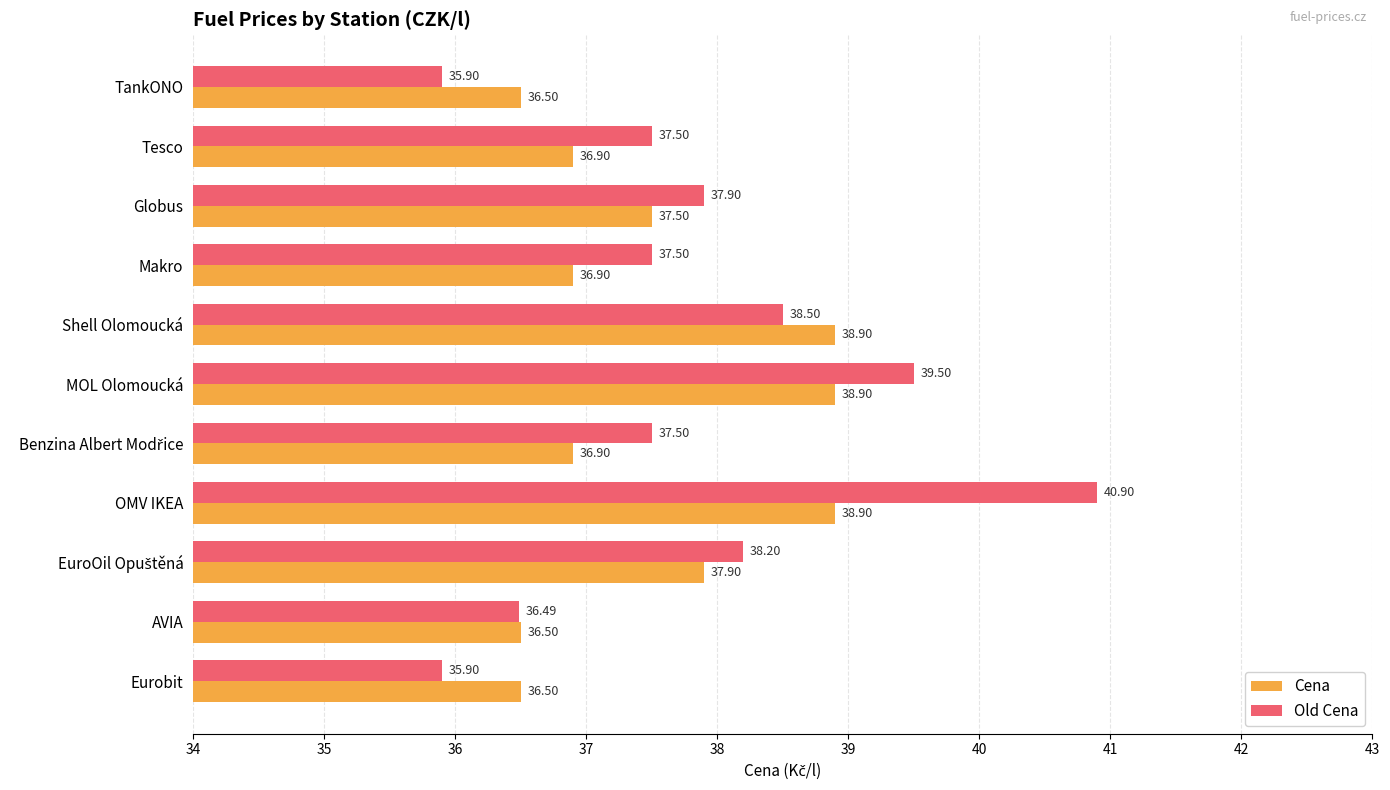

What is the difference between the second highest and minimum values in the Cena series?

2.4